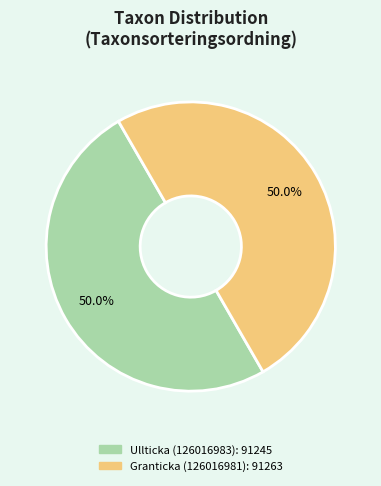

Approximately how many times larger is the value at Granticka (126016981) compared to Ullticka (126016983)?

1.0